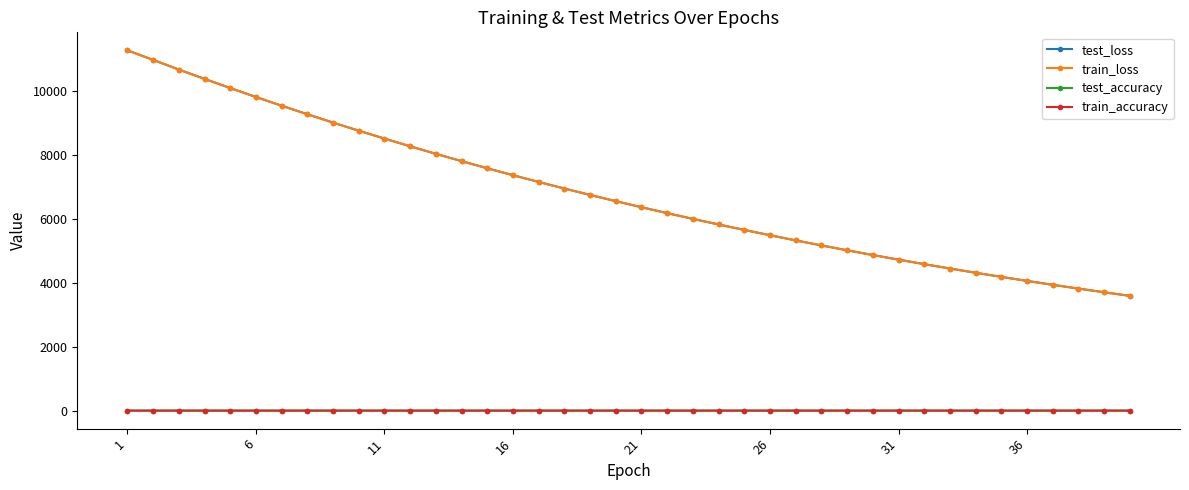

What is the maximum value for test_loss?

11281.3